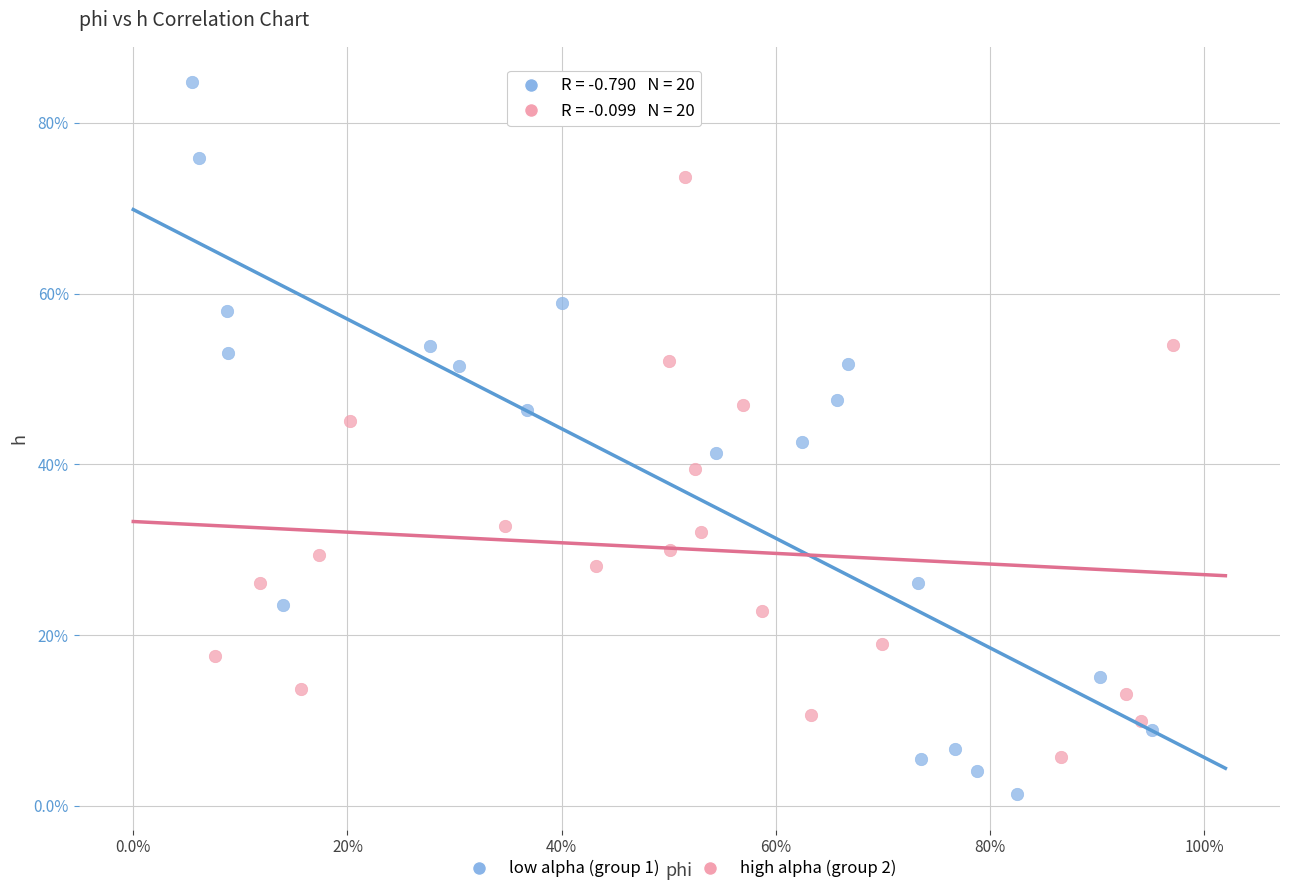

Which series contains the highest Y value?

low alpha (group 1)